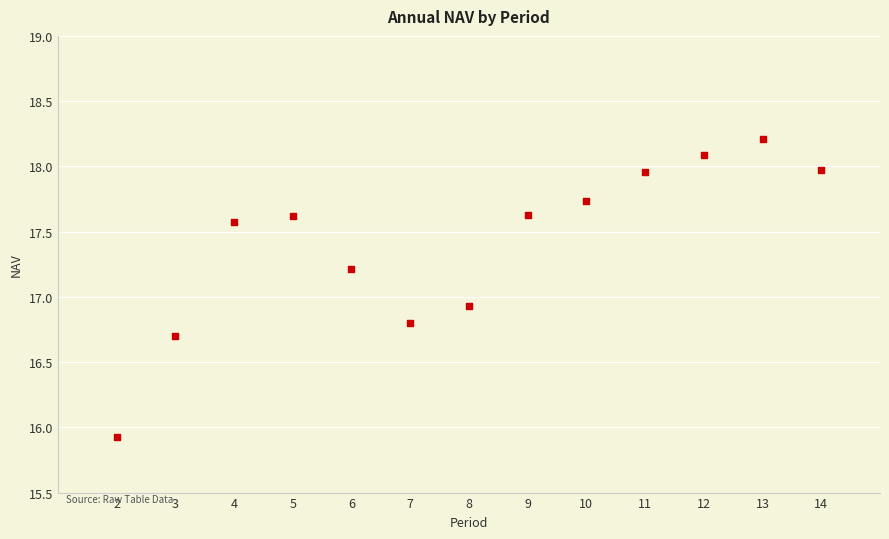

What is the range of Y values (max minus min)?

2.3